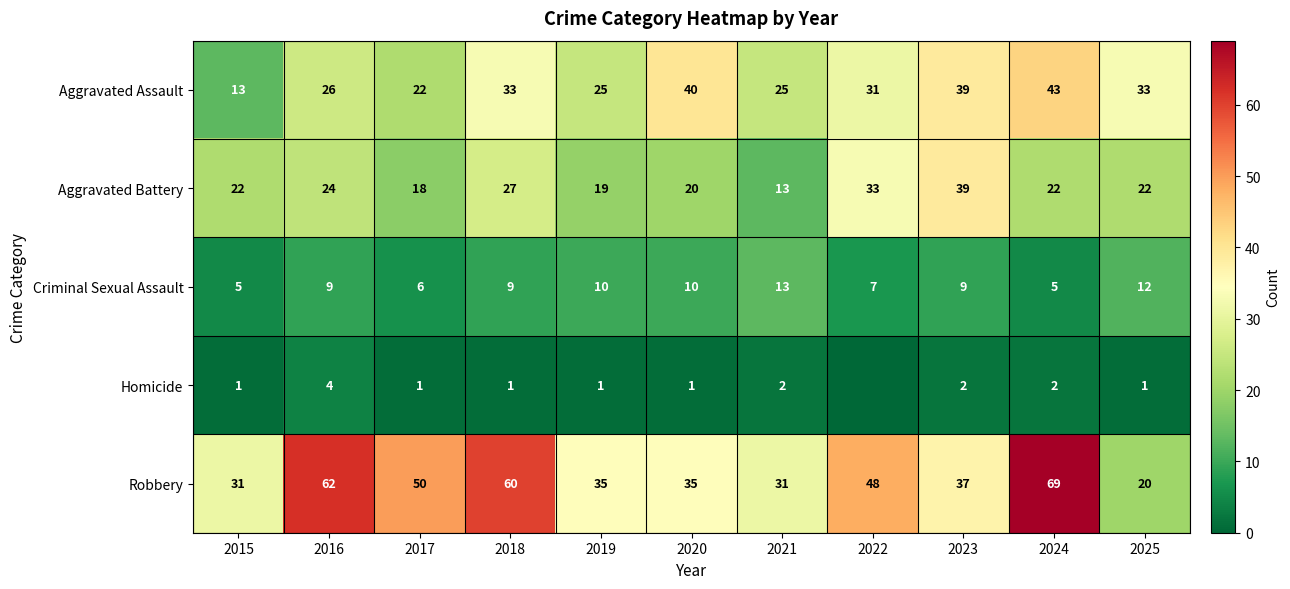

At 2019, list the series in order from largest to smallest.

Robbery, Aggravated Assault, Aggravated Battery, Criminal Sexual Assault, Homicide